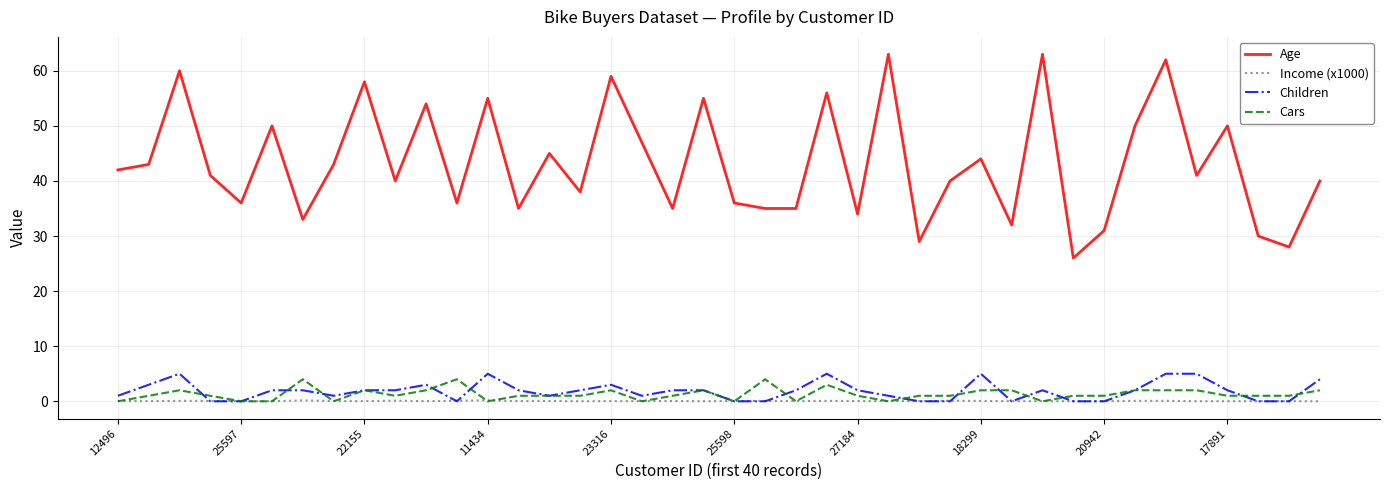

Which series has the widest spread of values?

Age